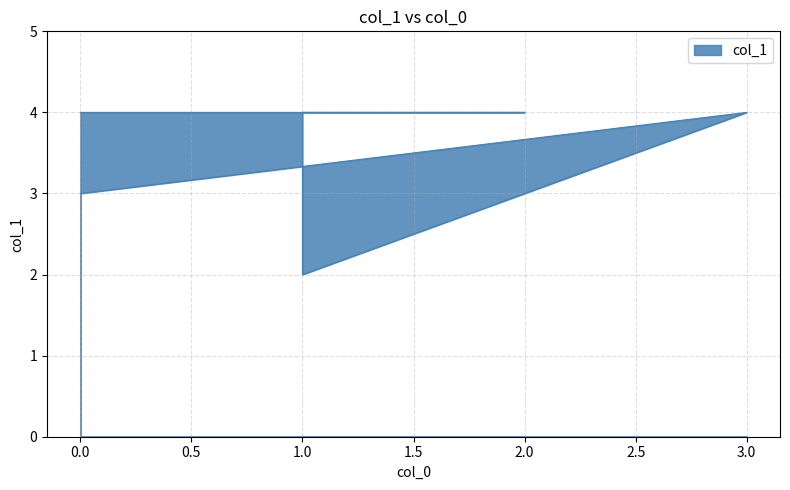

What is the difference between the maximum and minimum values?

2